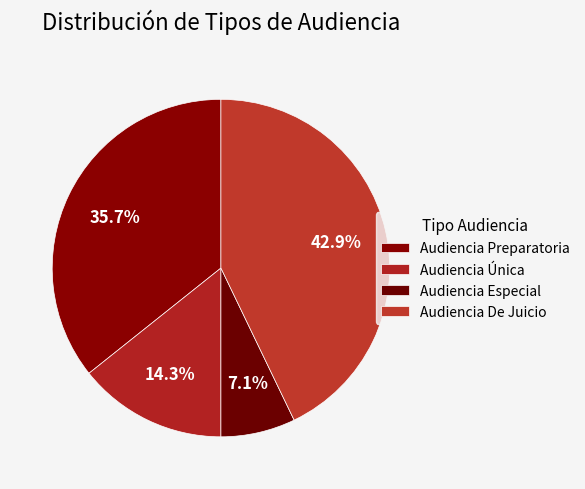

Does Audiencia De Juicio account for over 50% of the chart?

No